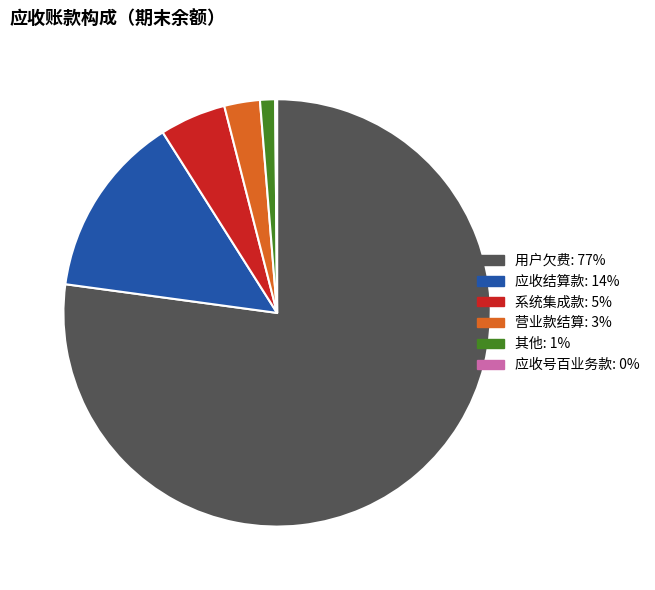

Is there any slice that represents more than half of the pie?

Yes